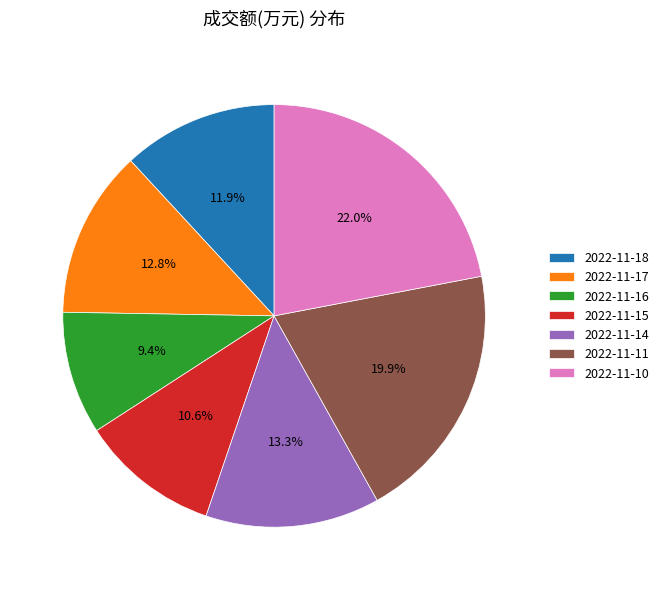

Which category has the biggest portion of the pie?

2022-11-10